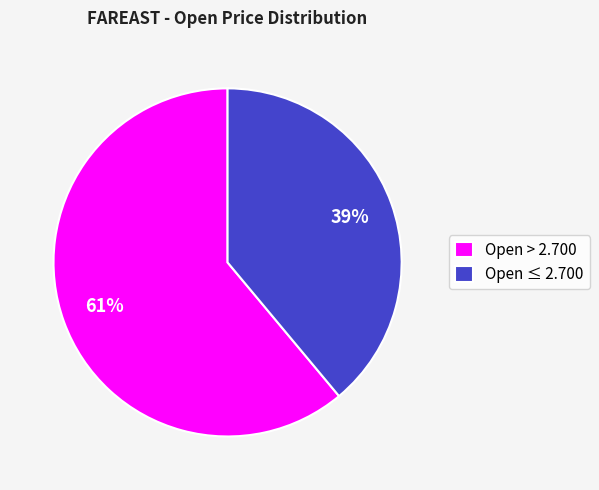

Combined, do Open ≤ 2.700 and Open > 2.700 account for over 50%?

Yes